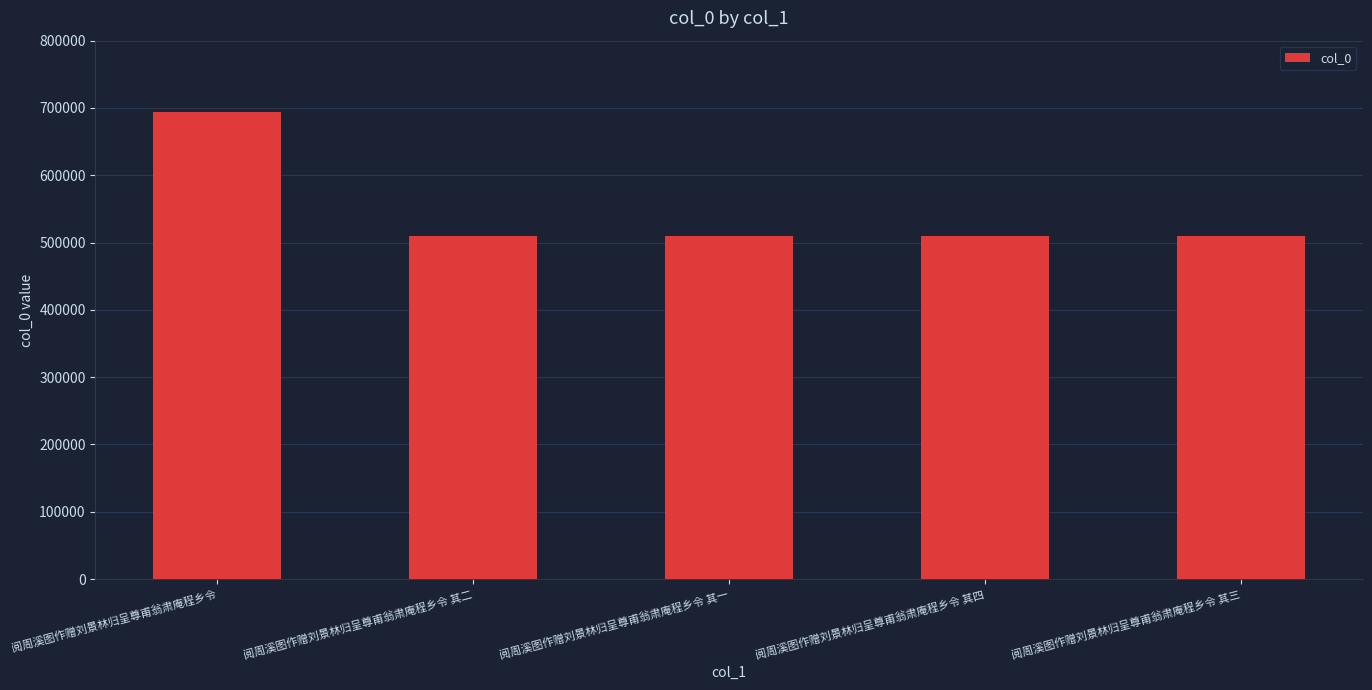

What is the difference between the maximum and minimum values?

184105